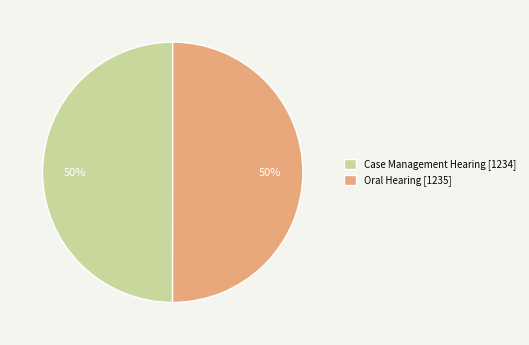

Is the sum of Case Management Hearing and Oral Hearing greater than half?

Yes